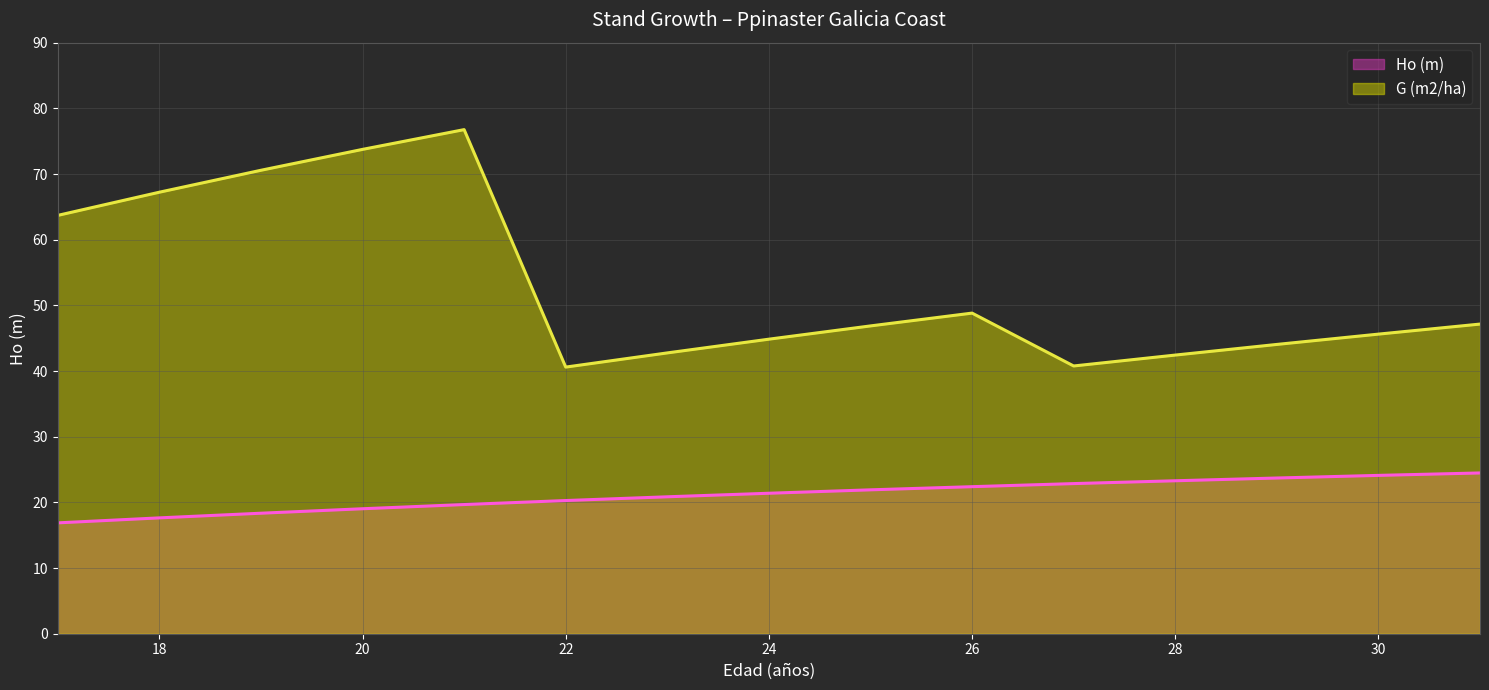

True or false: G (m2/ha) and Ho (m) intersect in this chart.

False